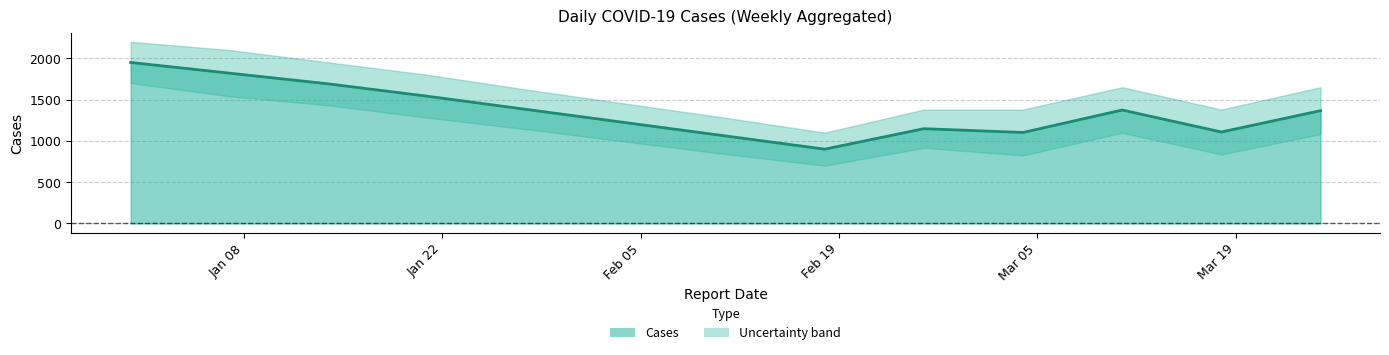

What is the average value?

1358